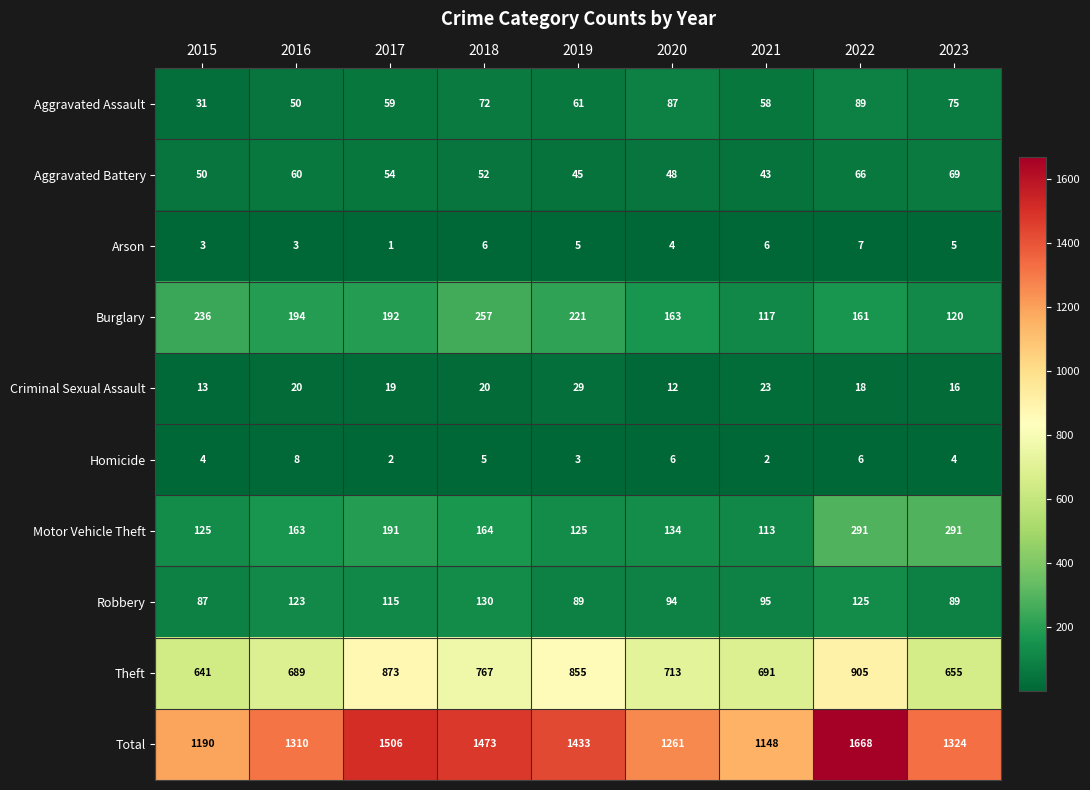

What is the sum of the Burglary values at 2022 and 2019?

382